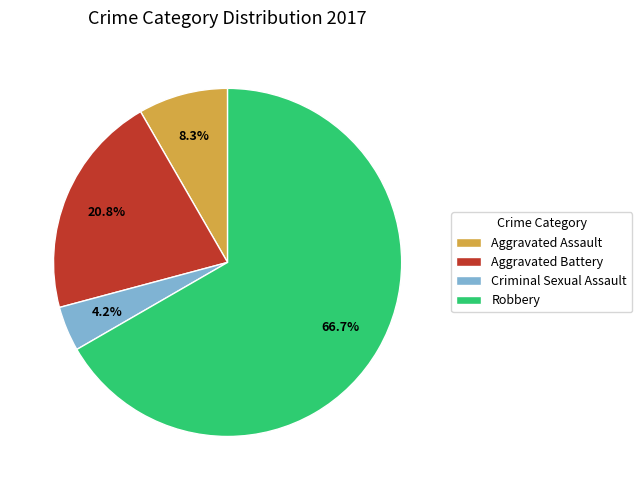

Does Robbery represent more than half of the total?

Yes